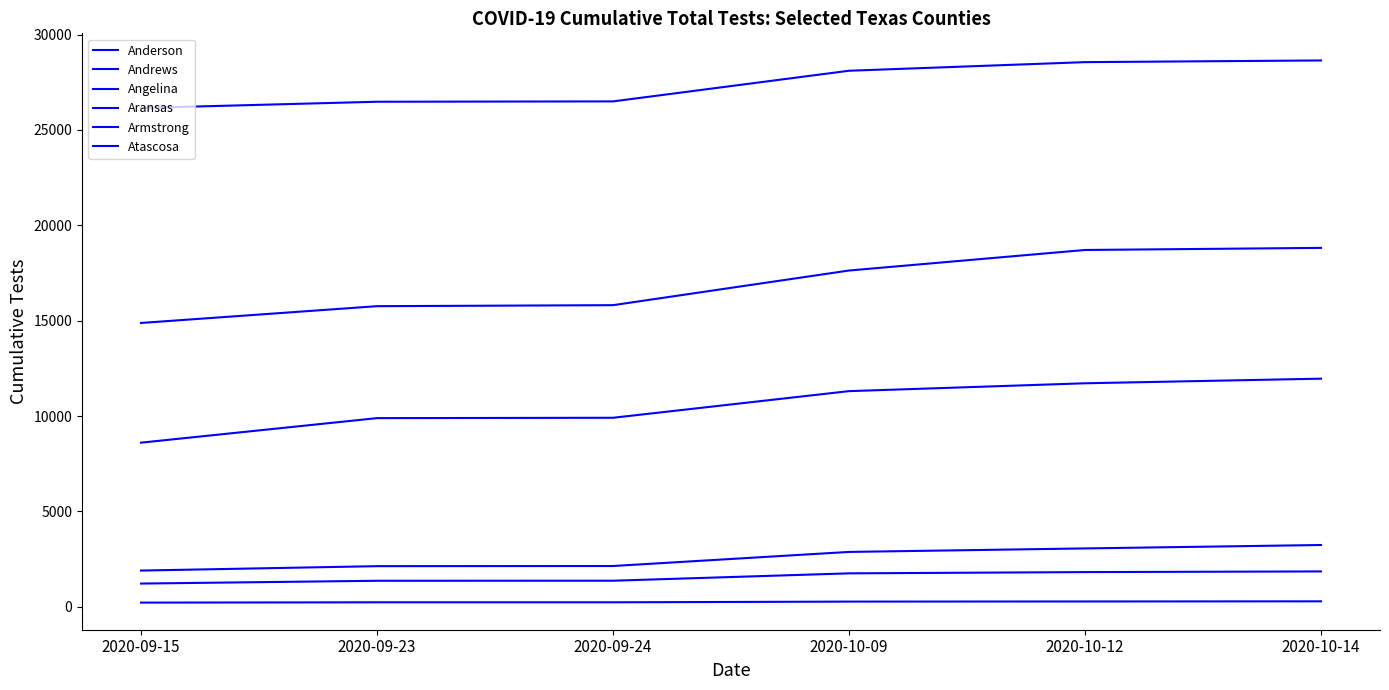

True or false: Anderson and Armstrong cross at least once.

False